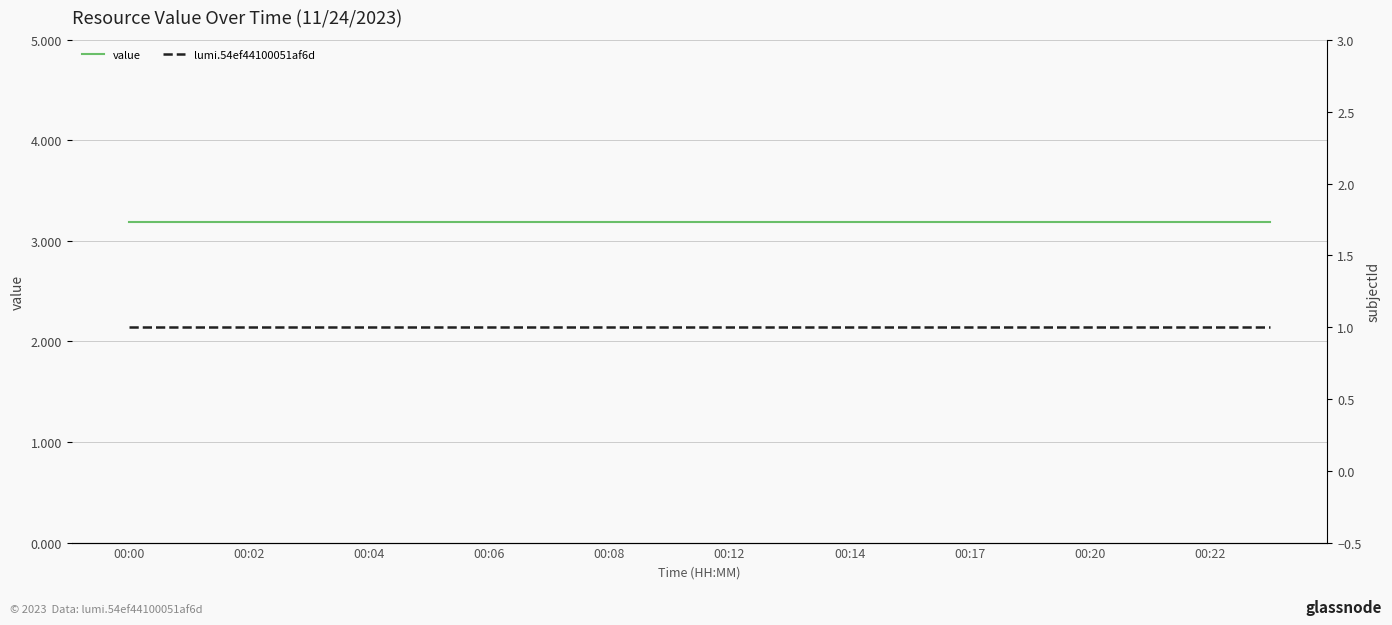

What is the lowest value of the value series?

3.2